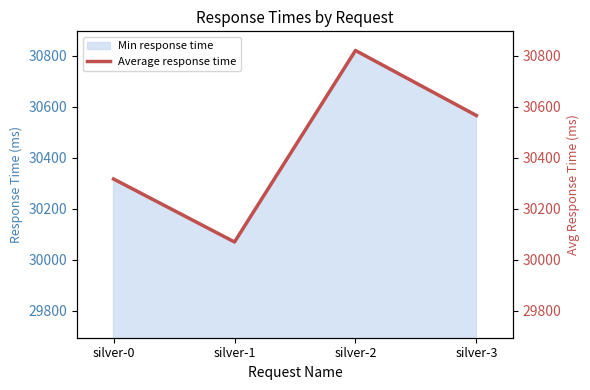

Reading left to right, list all the values displayed in this chart.

30317	30070	30821	30566